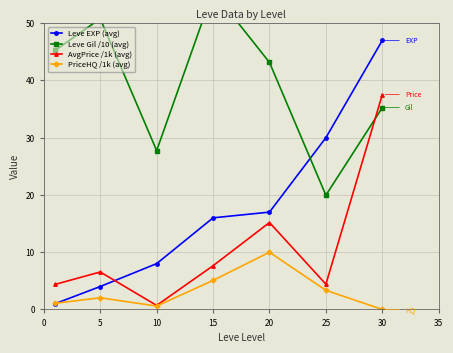

The value of Leve EXP (avg) at 30 is 70.3. True or false?

False